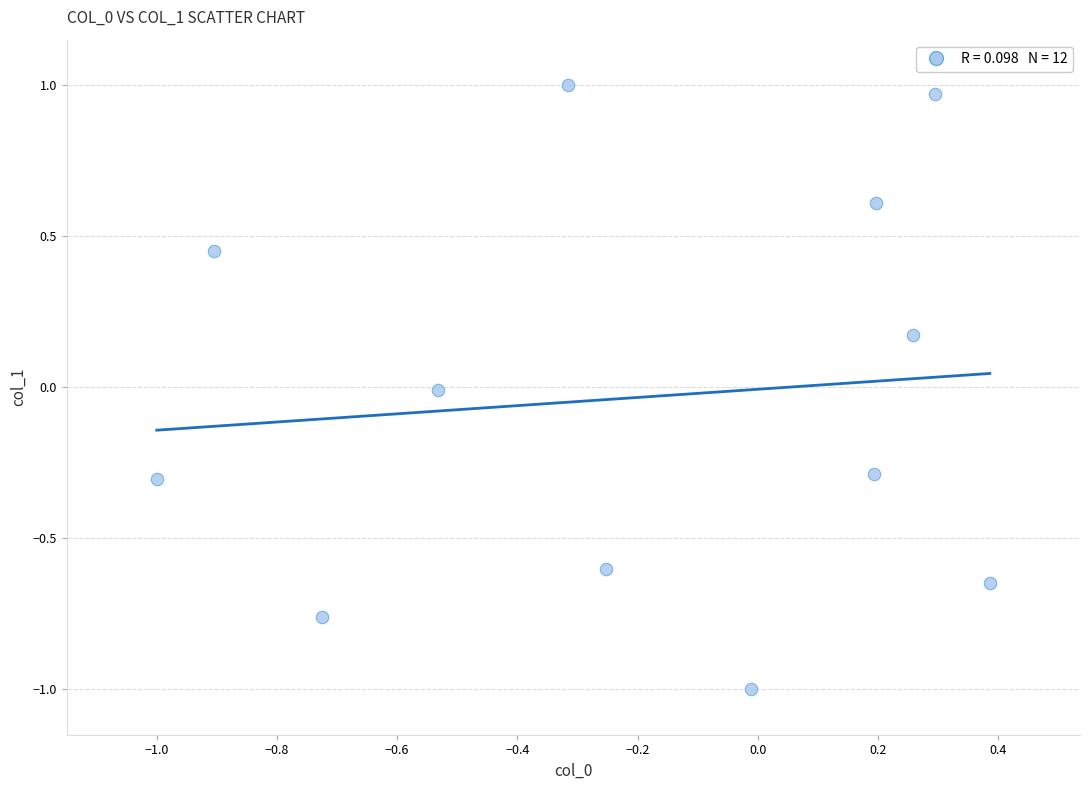

What is the range of X values (max minus min)?

1.4